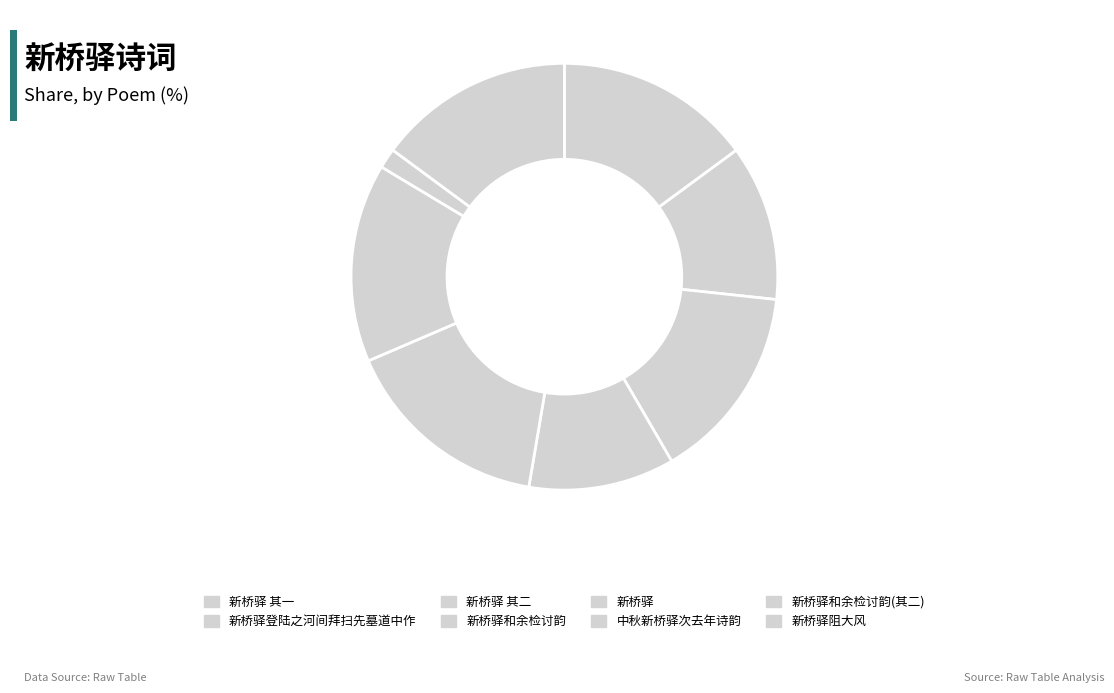

How many slices are in this pie chart?

8